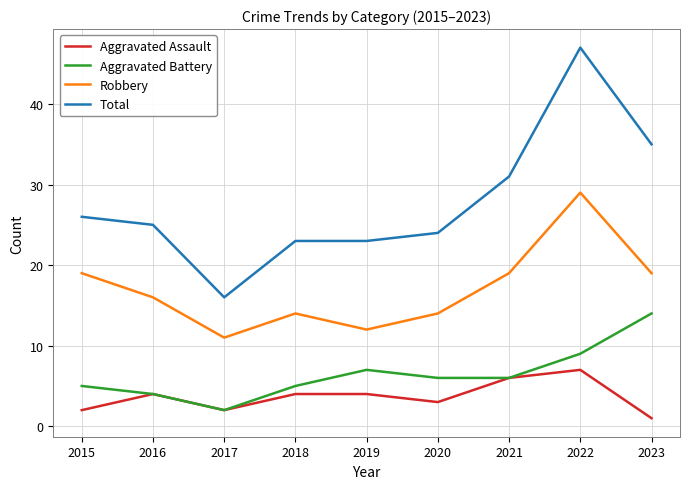

What is the highest value of the Aggravated Battery series?

14